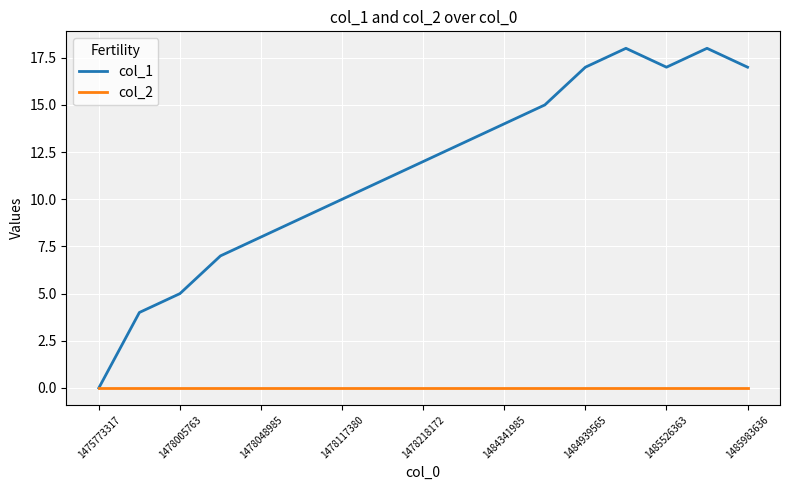

Which series has the largest range (max minus min)?

col_1